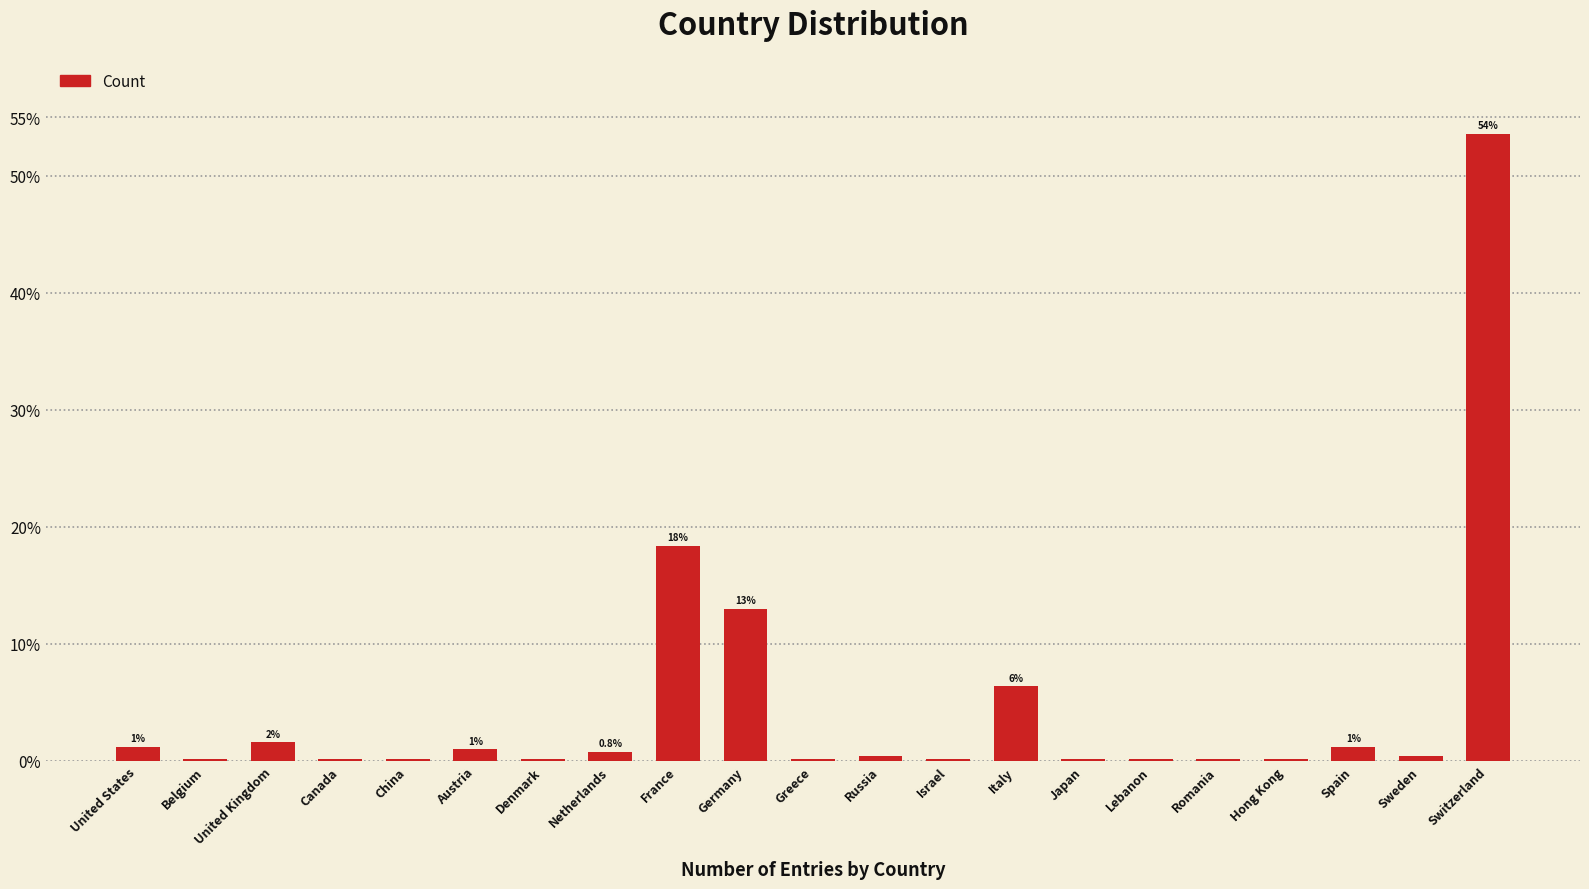

Which label corresponds to the largest value in the chart?

Switzerland